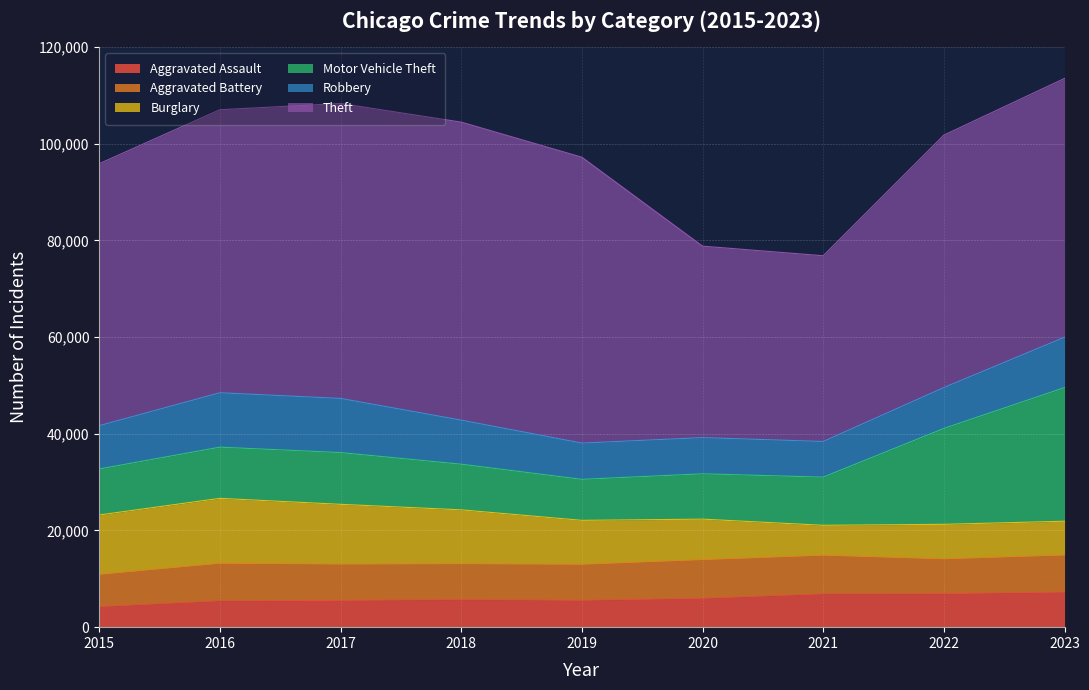

Which series changed the most between 2018 and 2022?

Motor Vehicle Theft